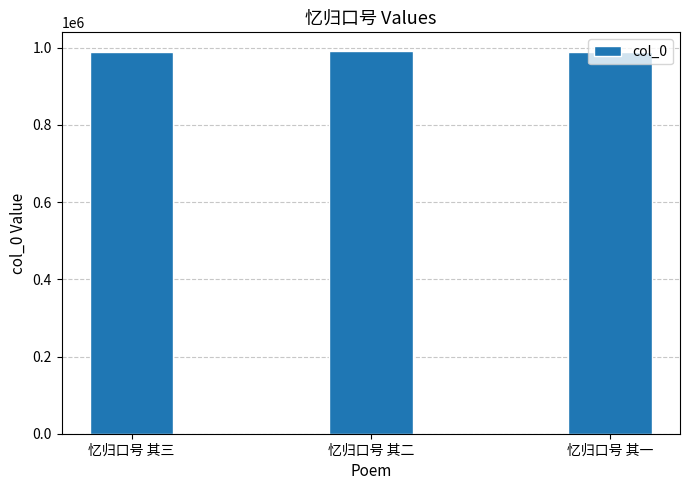

What is the value of the 3rd bar from the left?

990115